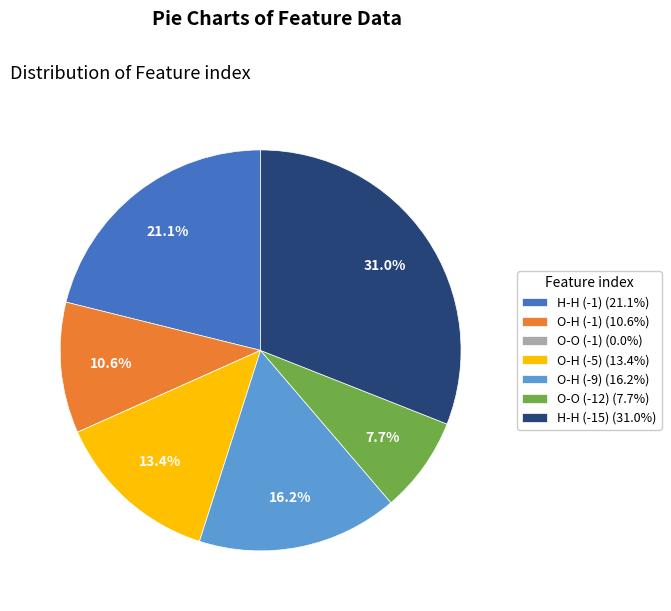

Combined, do O-H (-5) (13.4%) and O-H (-1) (10.6%) account for over 50%?

No